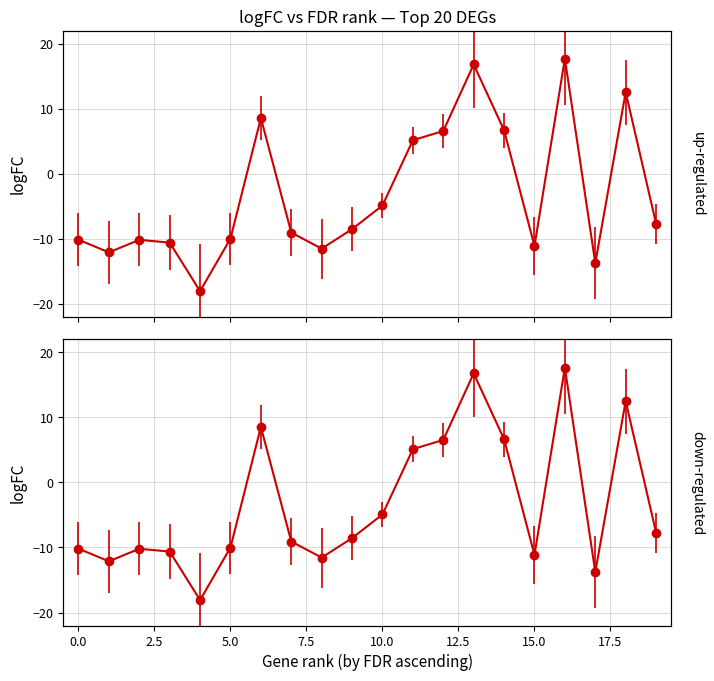

What is the sum of the values at 2.5 and 13?

6.6